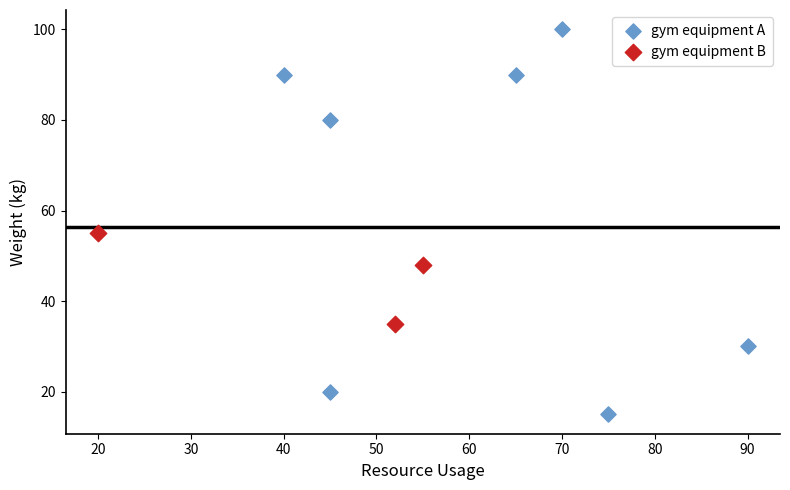

Which series has the largest Y range (max minus min)?

gym equipment A